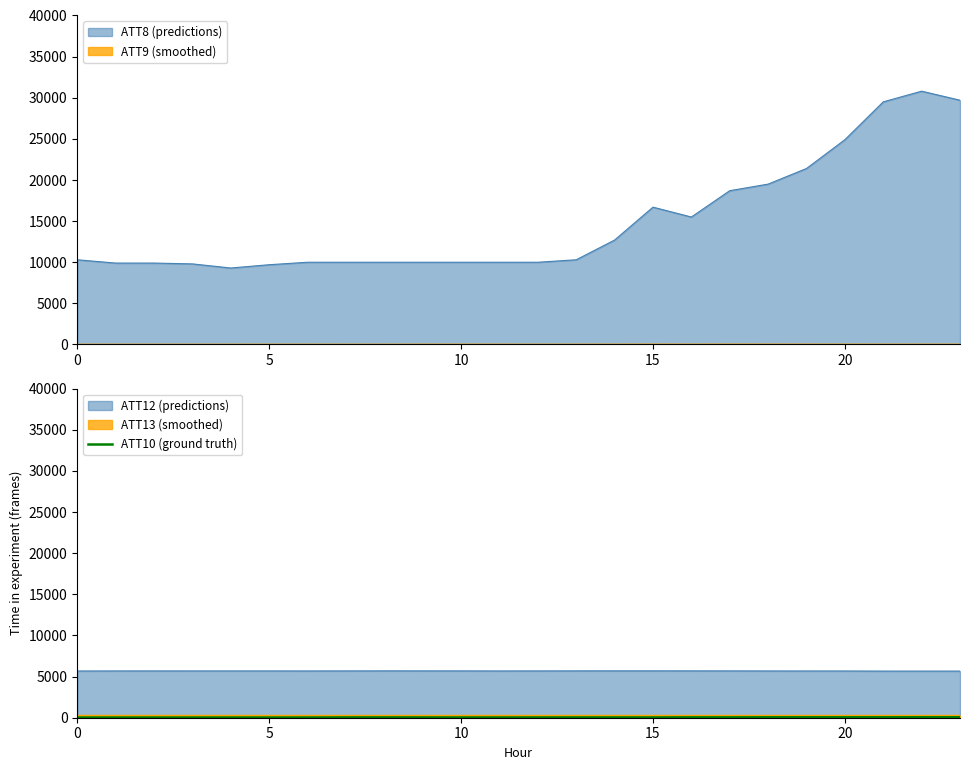

How many data points are less than 36?

11